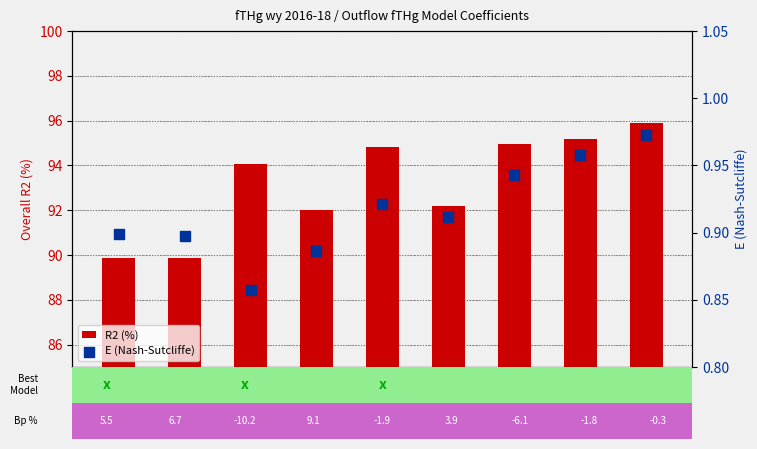

What is the total value across all series at Model 6?

93.1